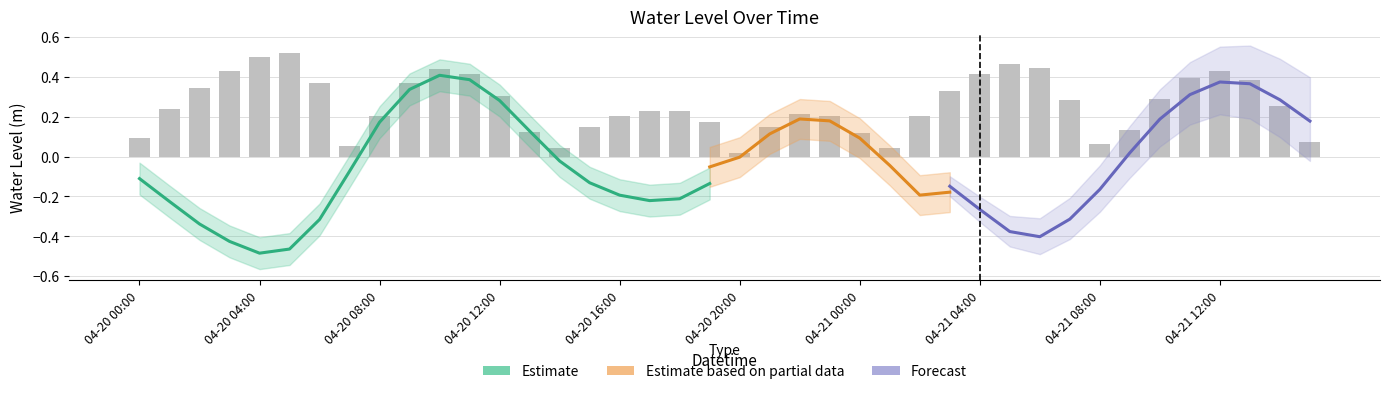

What is the maximum value shown in the chart?

0.4